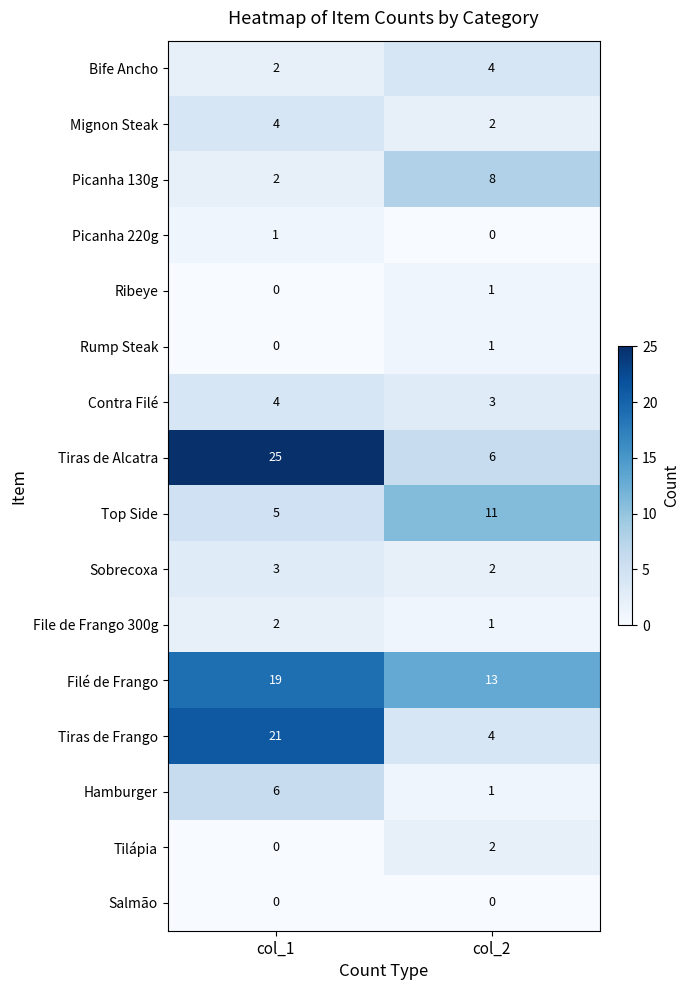

Count the number of categories in the chart.

2